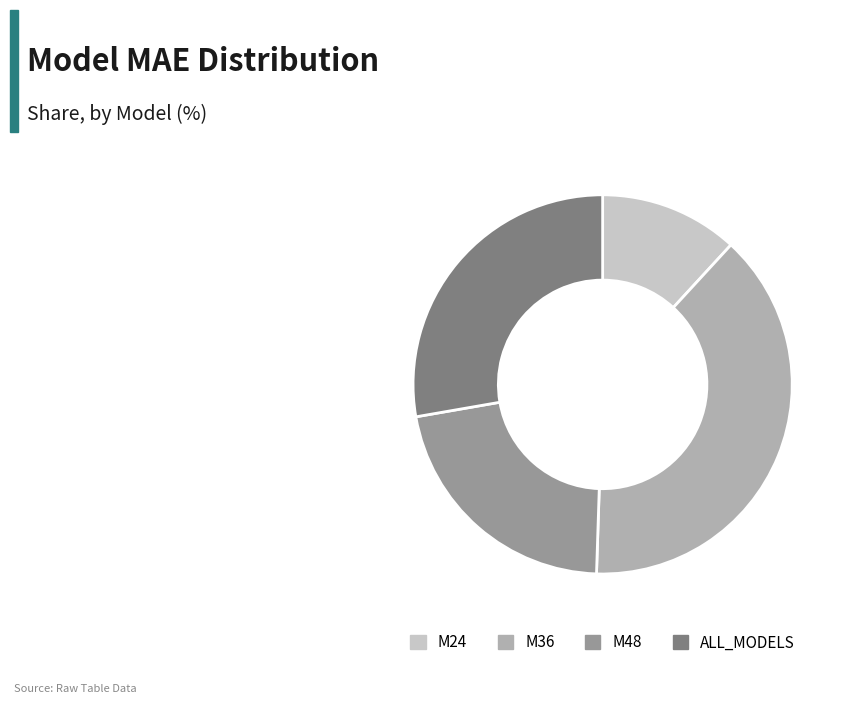

Is the sum of M36 and ALL_MODELS greater than half?

Yes